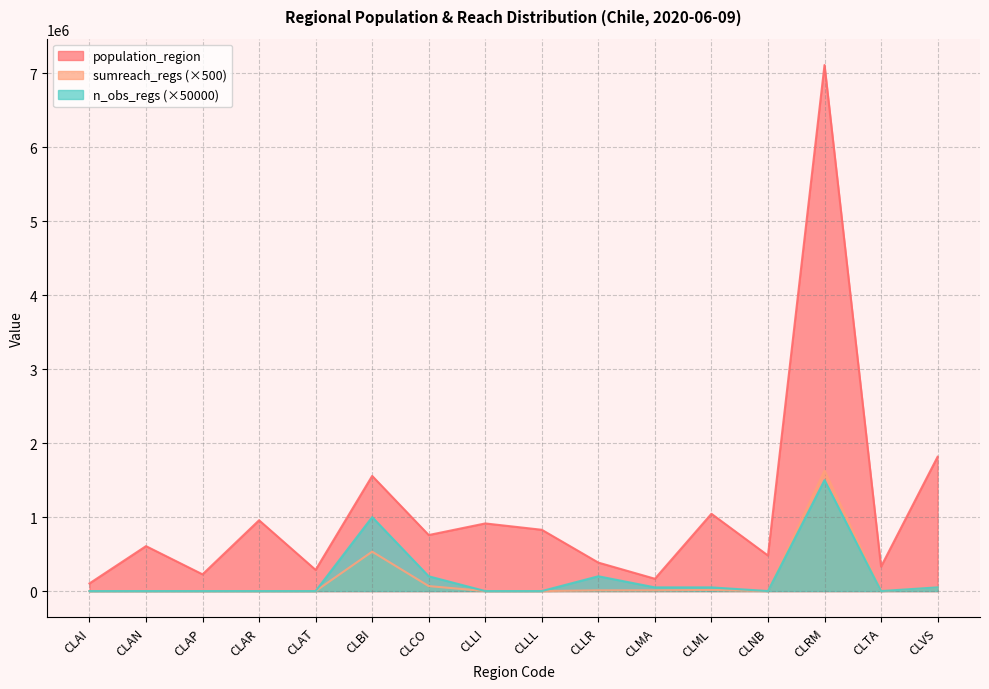

Reading left to right, extract all data points from this chart.

population_region: CLAI=103158	CLAN=607534	CLAP=226068	CLAR=957224	CLAT=286168	CLBI=1556805	CLCO=757586	CLLI=914555	CLLL=828708	CLLR=384837	CLMA=166533	CLML=1044950	CLNB=480609	CLRM=7112808	CLTA=330558	CLVS=1815902
sumreach_regs: CLAI=0	CLAN=0	CLAP=0	CLAR=0	CLAT=0	CLBI=533000	CLCO=67500	CLLI=0	CLLL=0	CLLR=10000	CLMA=10000	CLML=15000	CLNB=0	CLRM=1628500	CLTA=0	CLVS=50000
n_obs_regs: CLAI=0	CLAN=0	CLAP=0	CLAR=0	CLAT=0	CLBI=1000000	CLCO=200000	CLLI=0	CLLL=0	CLLR=200000	CLMA=50000	CLML=50000	CLNB=0	CLRM=1500000	CLTA=0	CLVS=50000